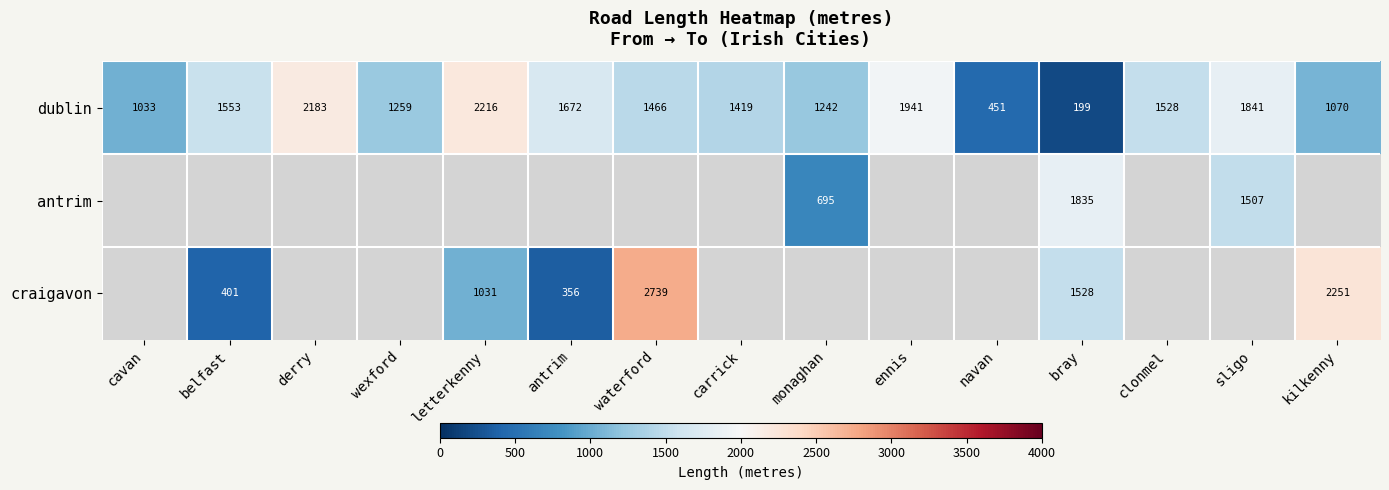

Rank the categories by dublin value from highest to lowest.

letterkenny, derry, ennis, sligo, antrim, belfast, clonmel, waterford, carrick, wexford, monaghan, kilkenny, cavan, navan, bray